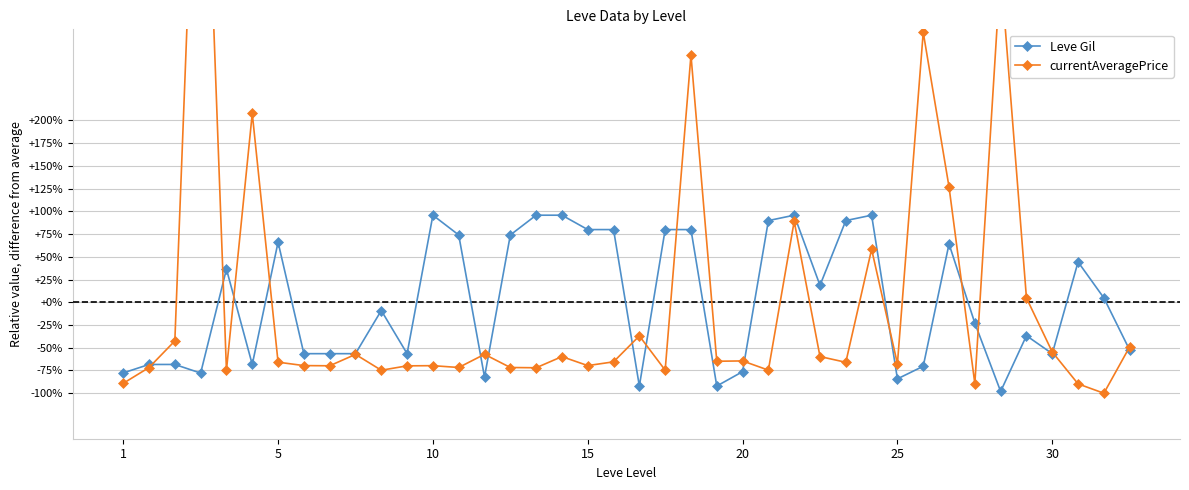

How many negative values does the currentAveragePrice series have?

31